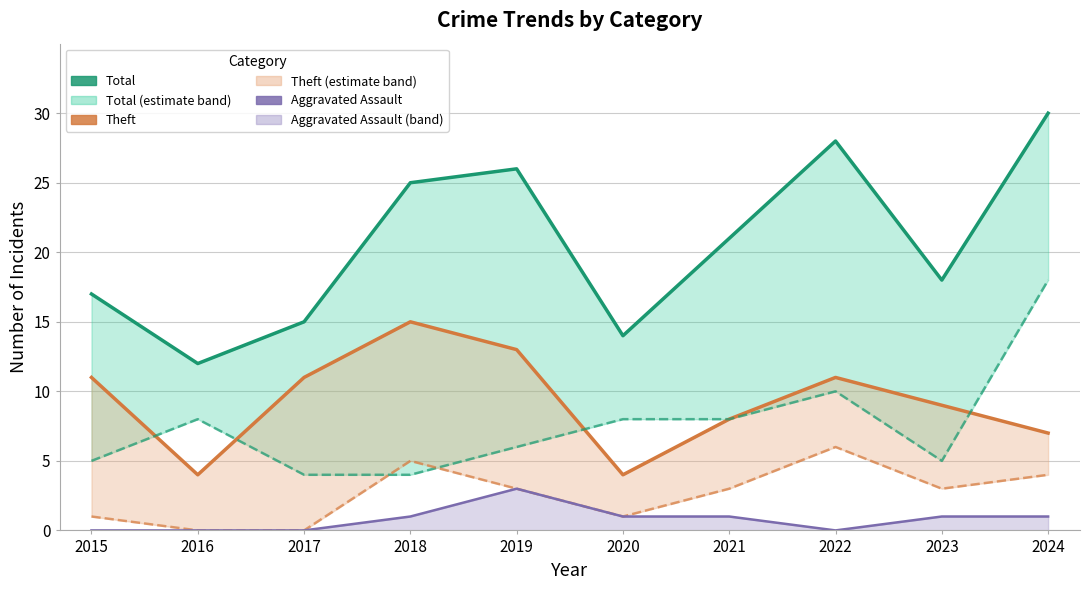

At how many categories does at least one series exceed 19?

5